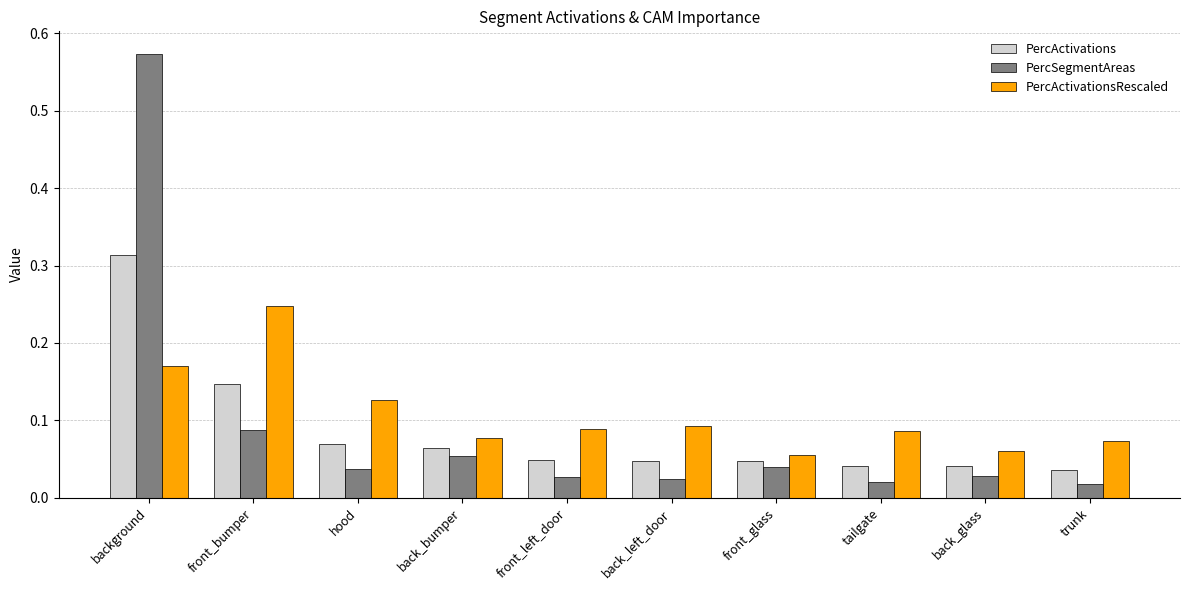

At which label does PercActivations reach its peak?

background